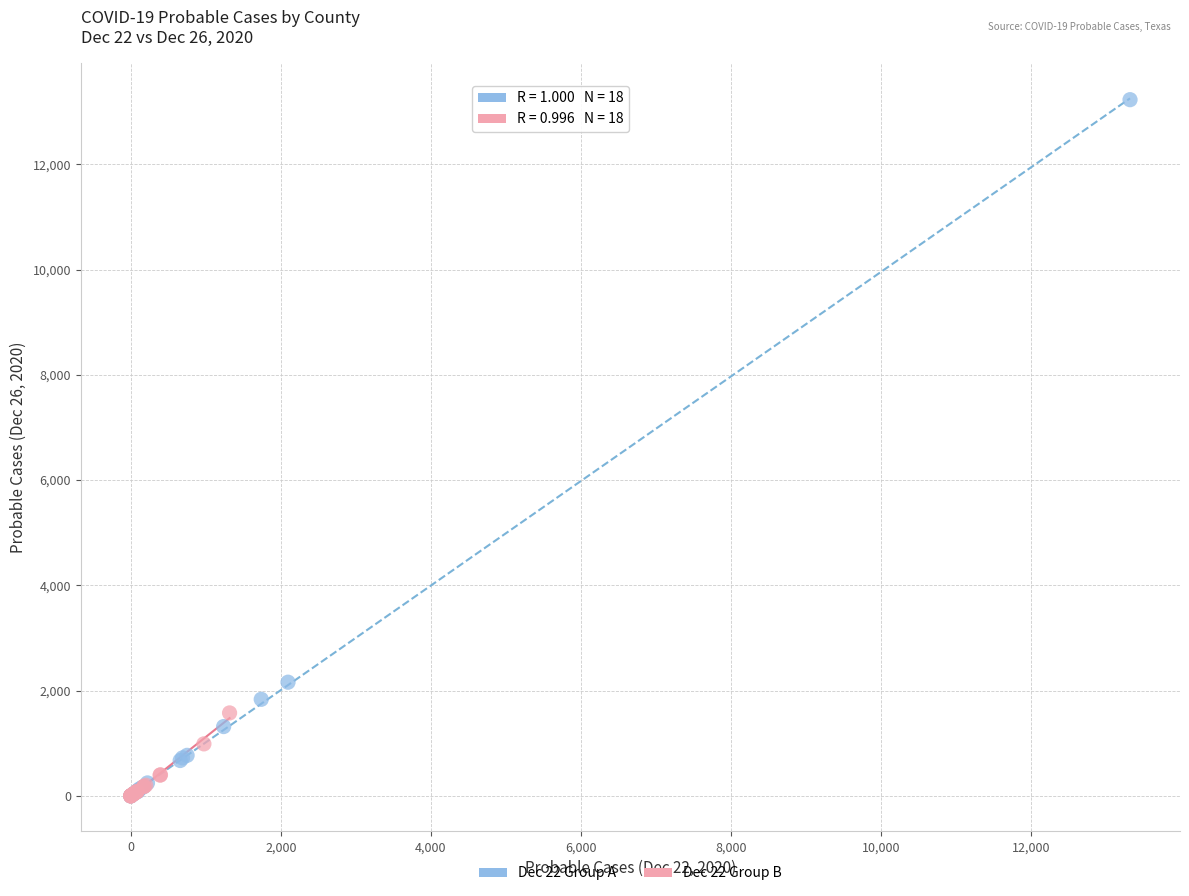

Which series reaches the maximum Y coordinate?

Dec 22 Group A